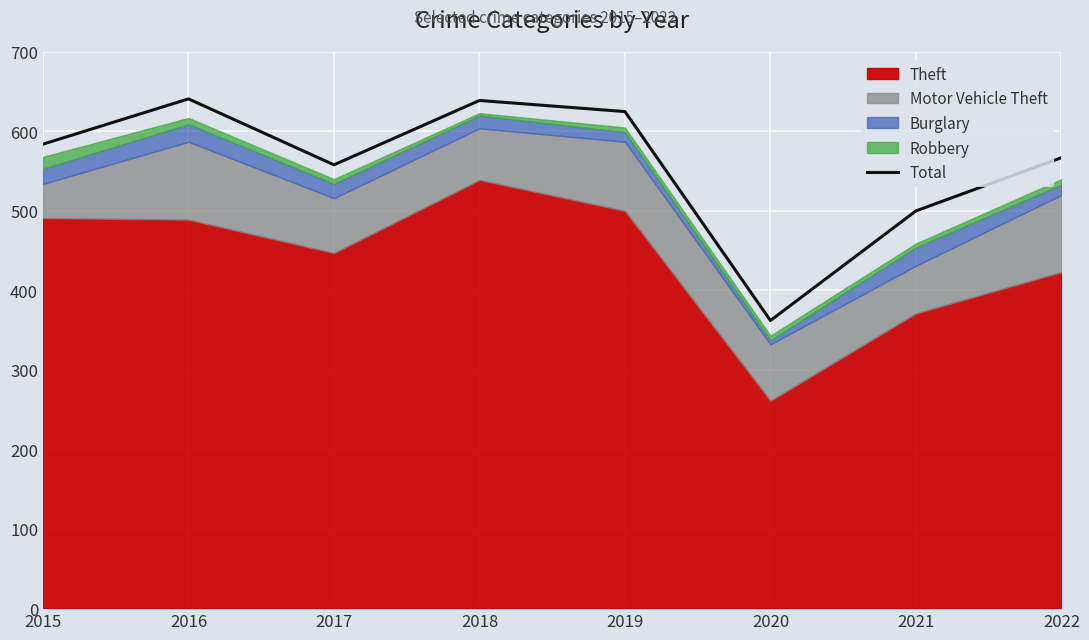

What is the approximate value at 2021?

500